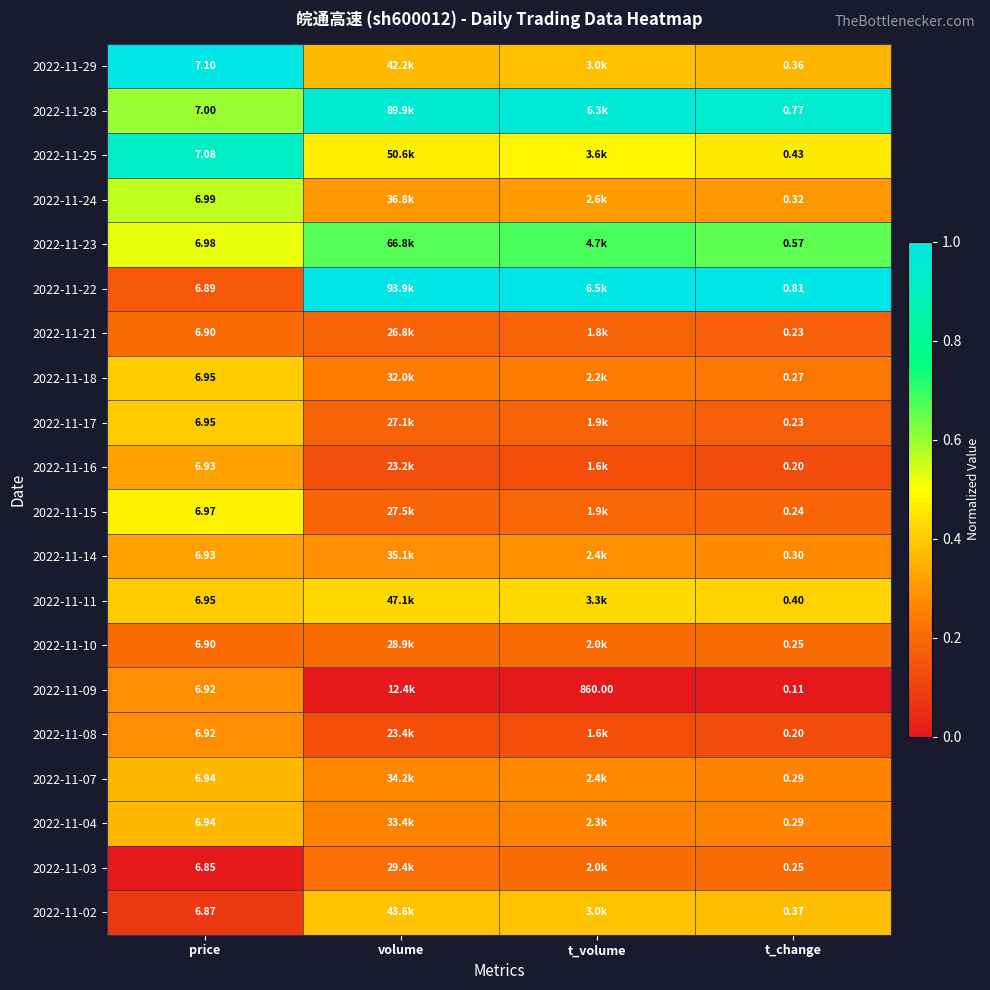

Is it true that 2022-11-25 equals 1.5 at price?

False